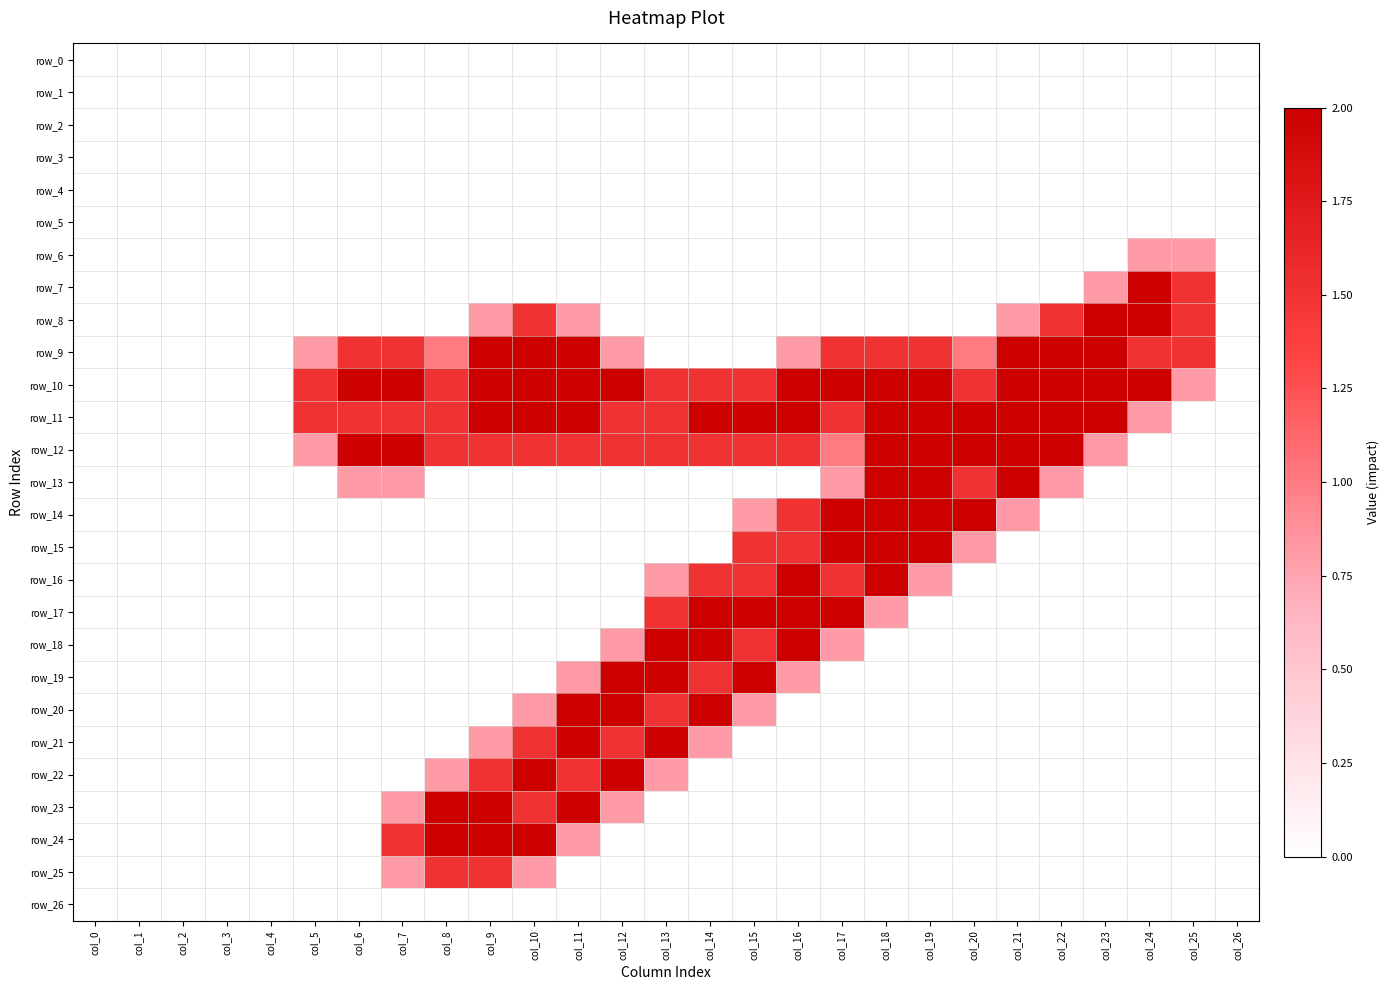

At which label is row_6 closest to 0?

col_0